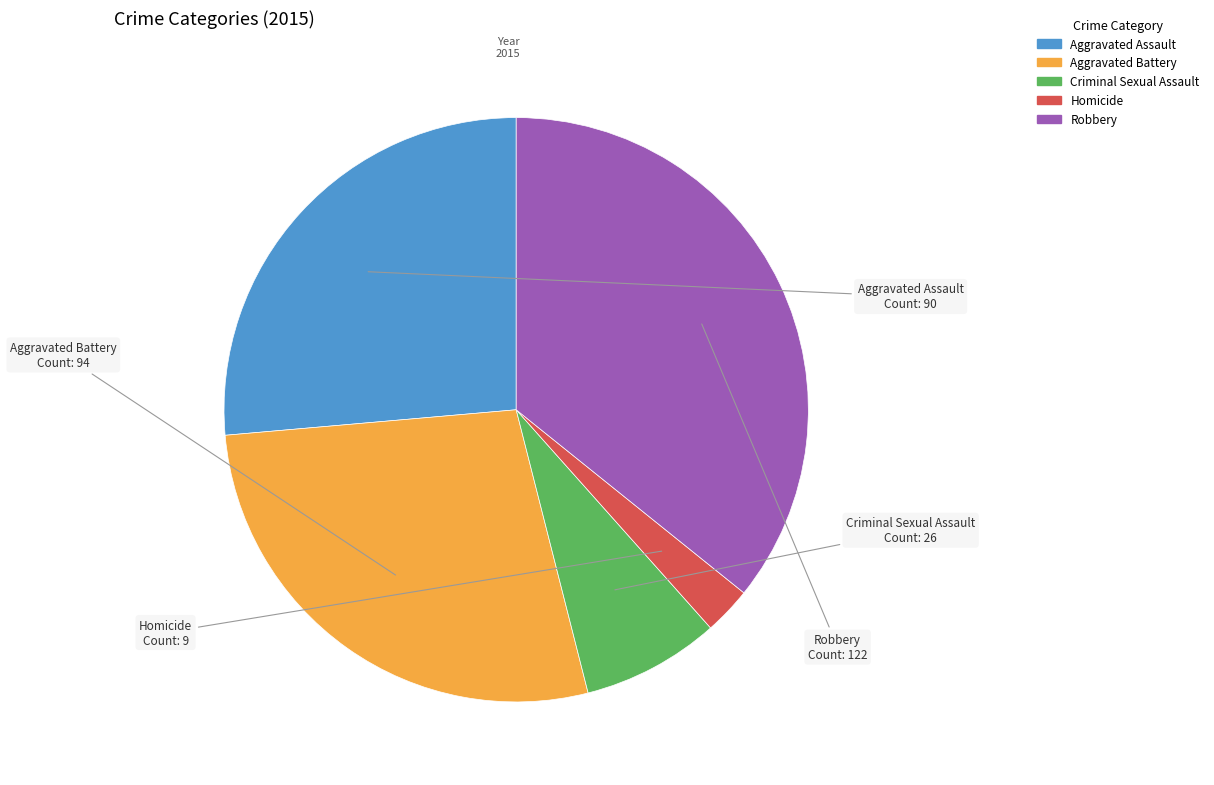

The Aggravated Assault slice represents 13% of the pie. True or false?

False